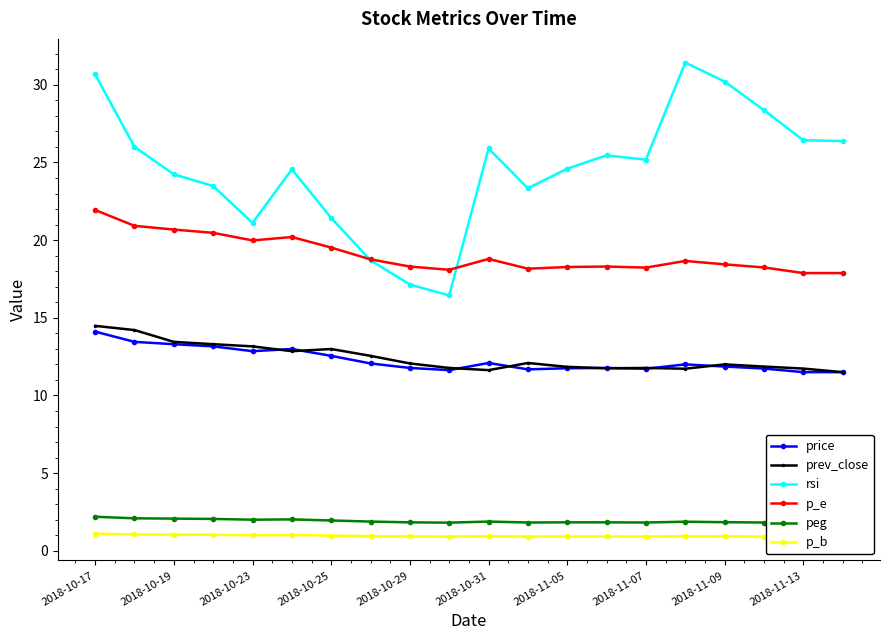

Which series has the largest range (max minus min)?

rsi